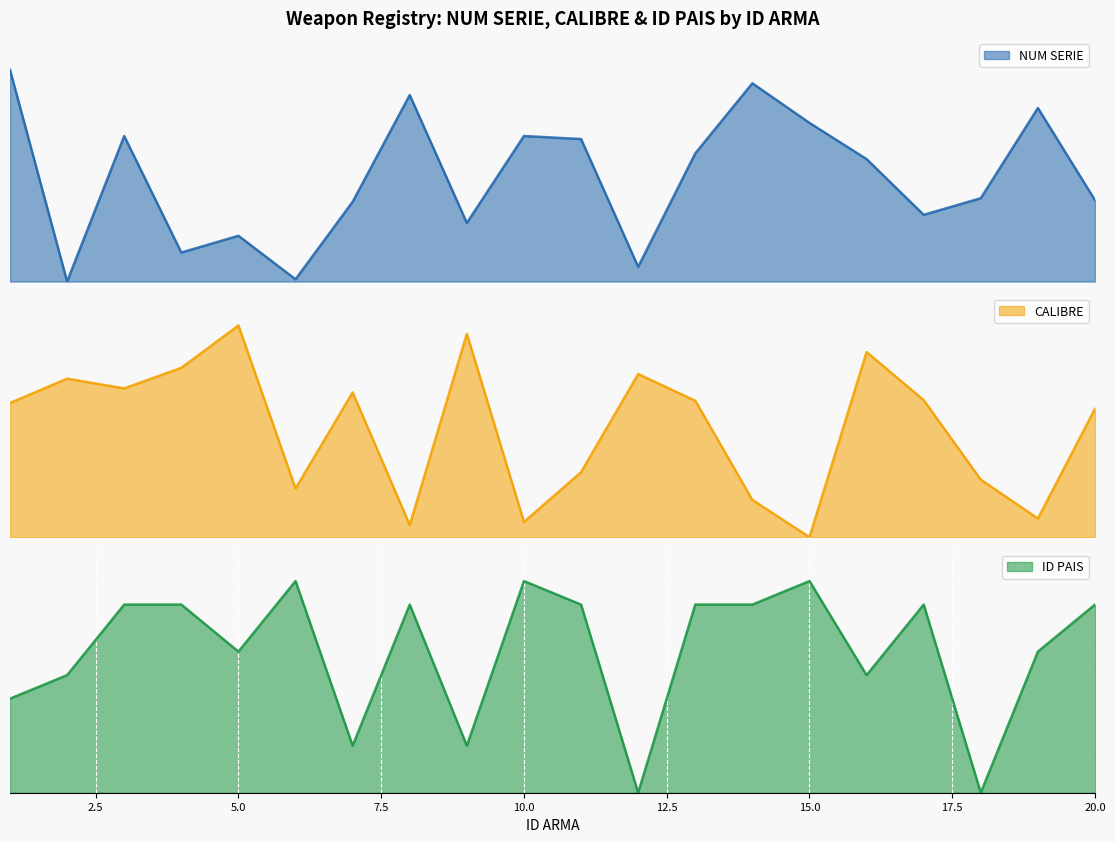

How many categories are shown in the chart?

20